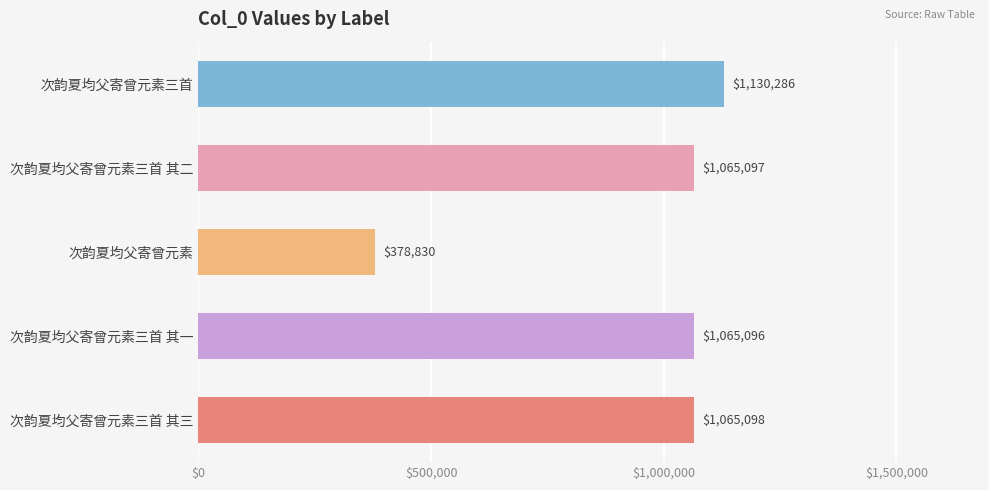

Which category has the lowest value across all series?

次韵夏均父寄曾元素